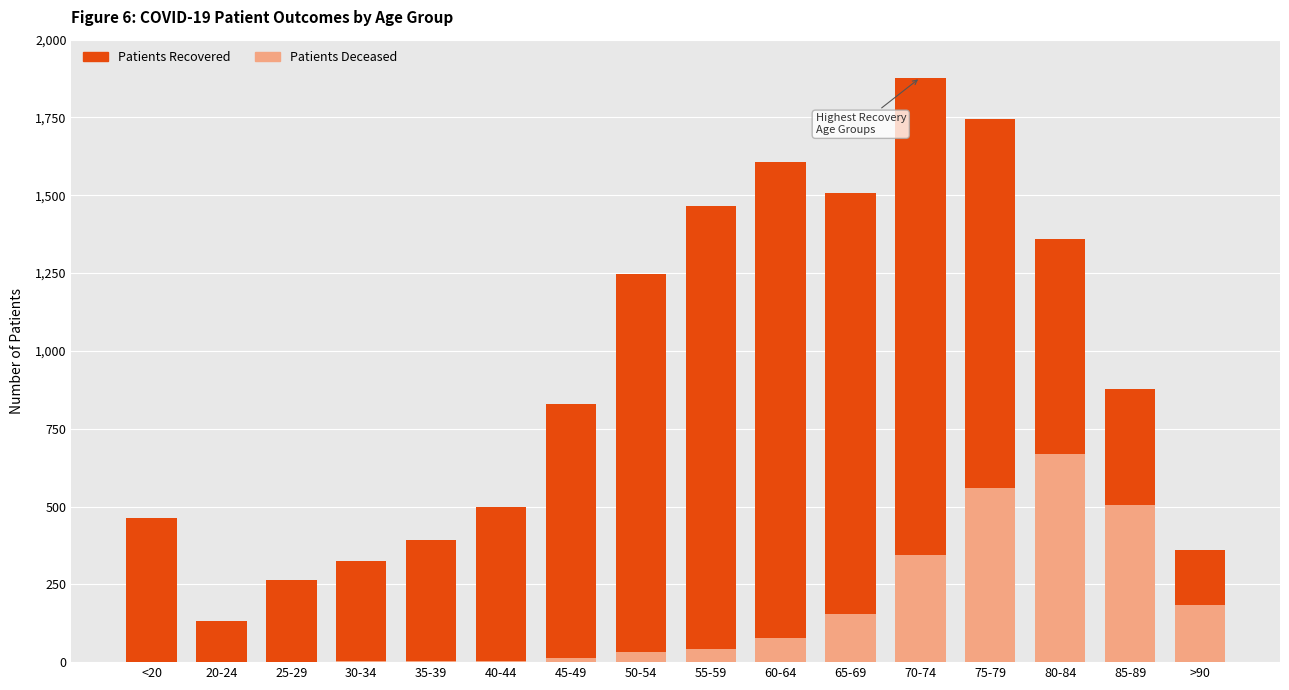

What is the lowest value of the patients_recovered series?

131